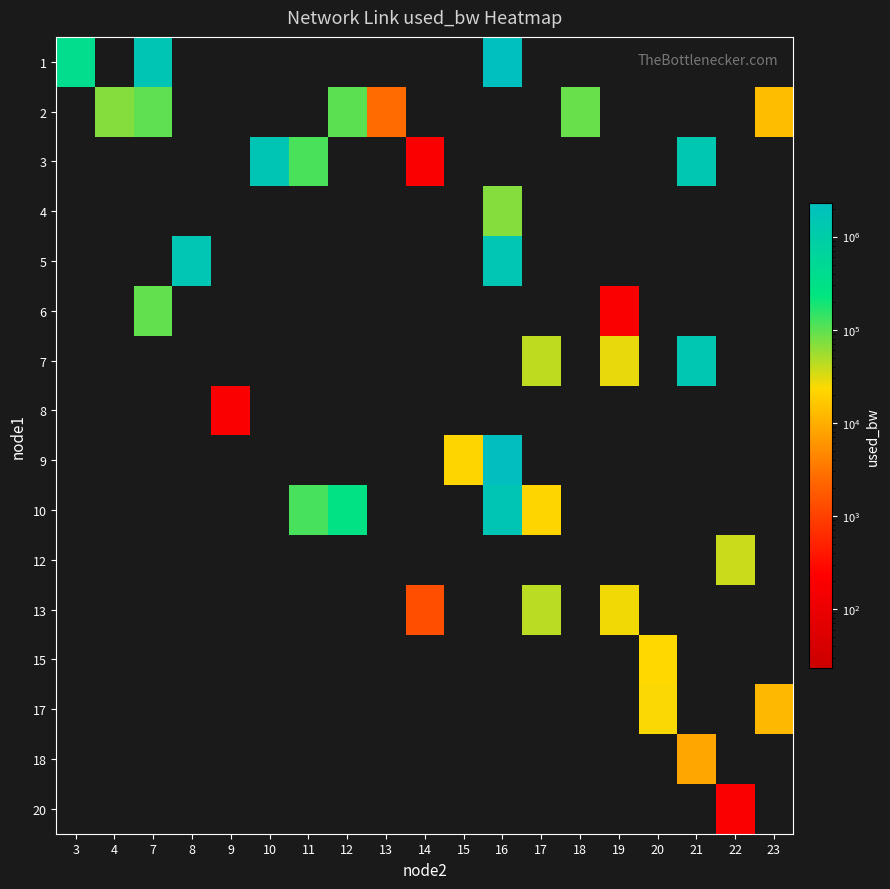

How many series are shown in this chart?

16